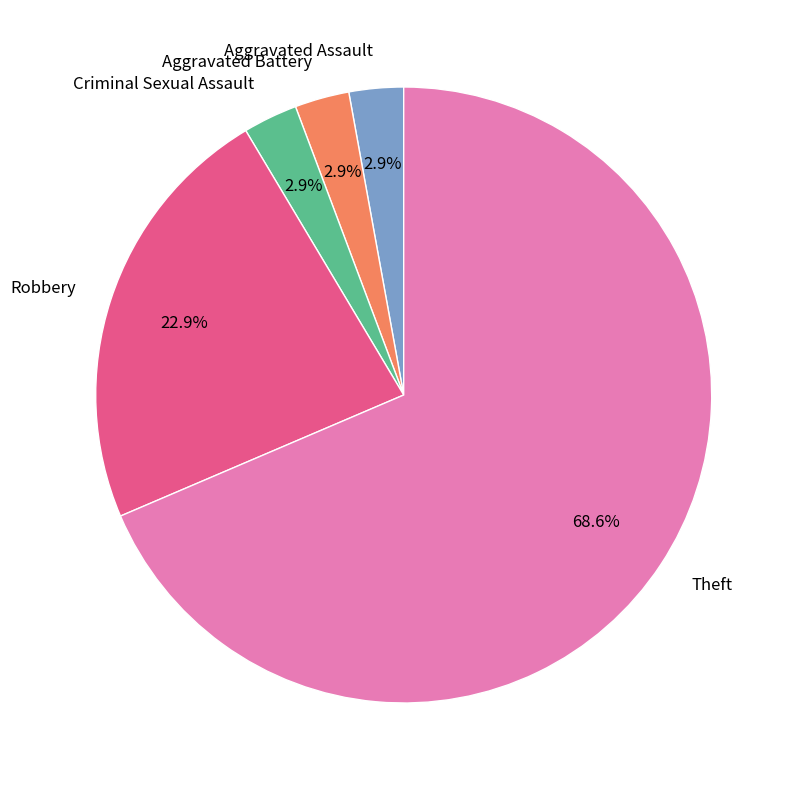

To the nearest percent, what is the combined percentage of Criminal Sexual Assault and Theft?

71%